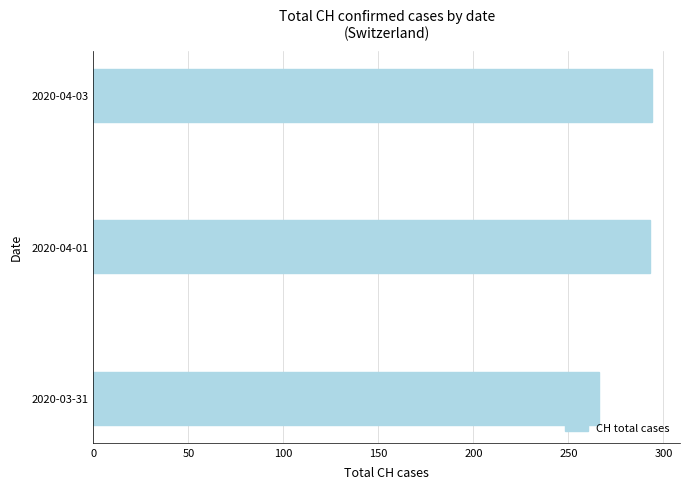

Which category has the lowest value across all series?

2020-03-31